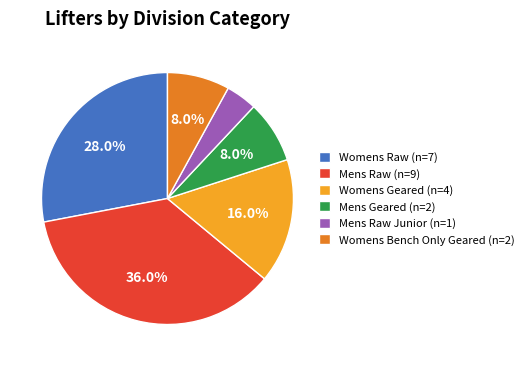

How many segments does this pie chart have?

6